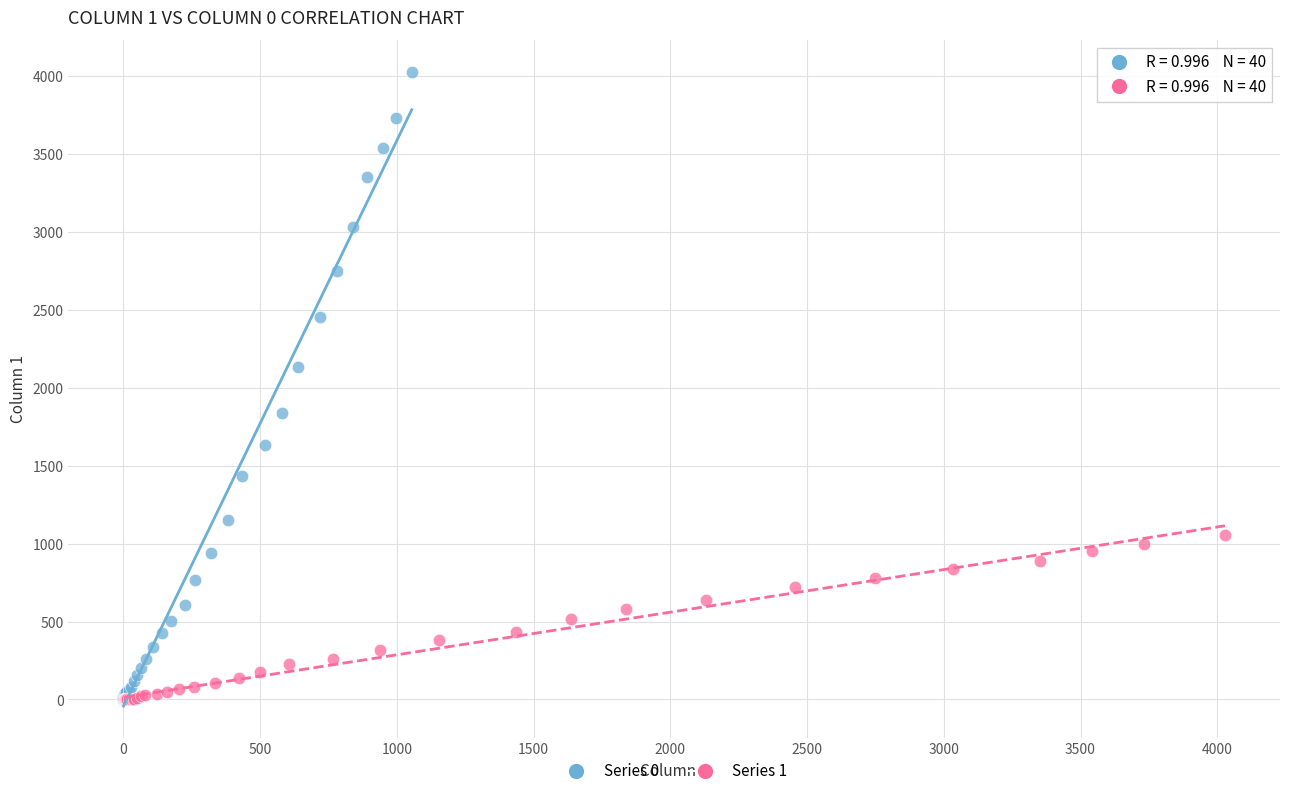

Which series has the largest Y range (max minus min)?

Series 0